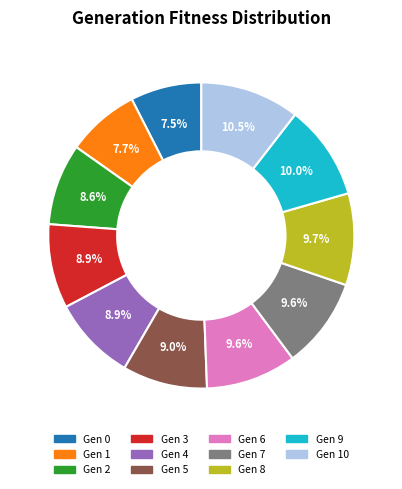

Is there a majority slice in this chart?

No